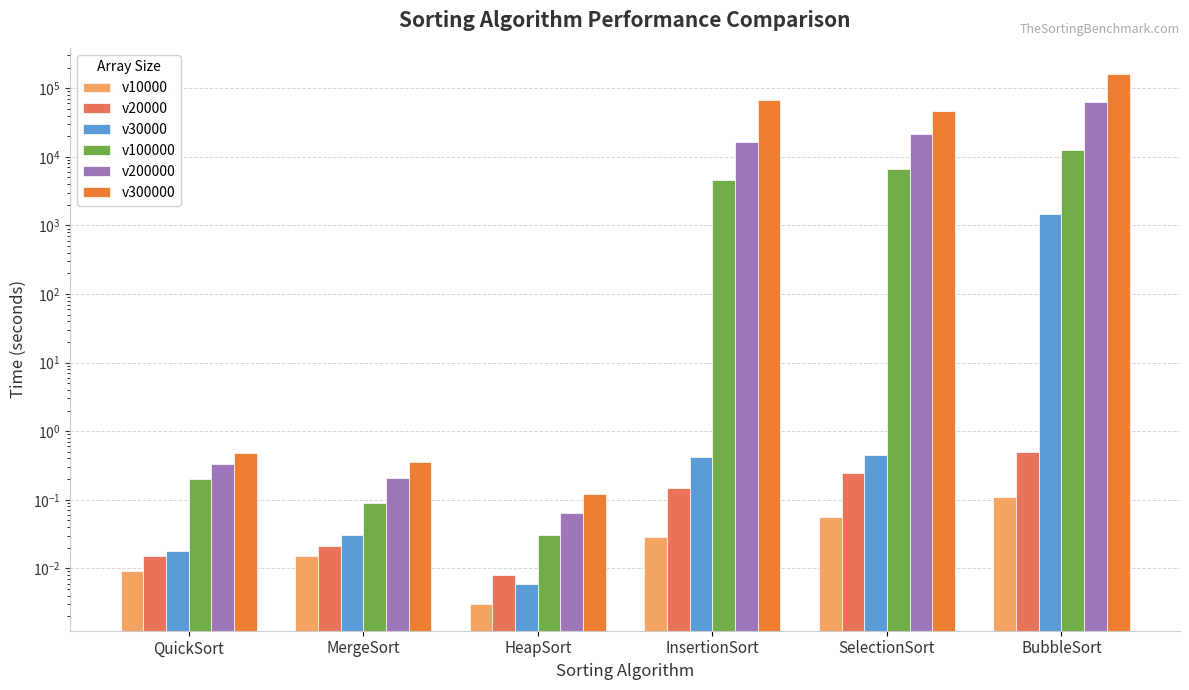

What is the label of the 3rd bar from the left?

HeapSort